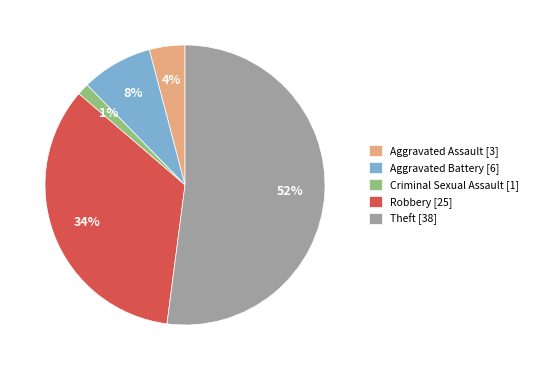

Is it true that Robbery is 25% of the pie?

False